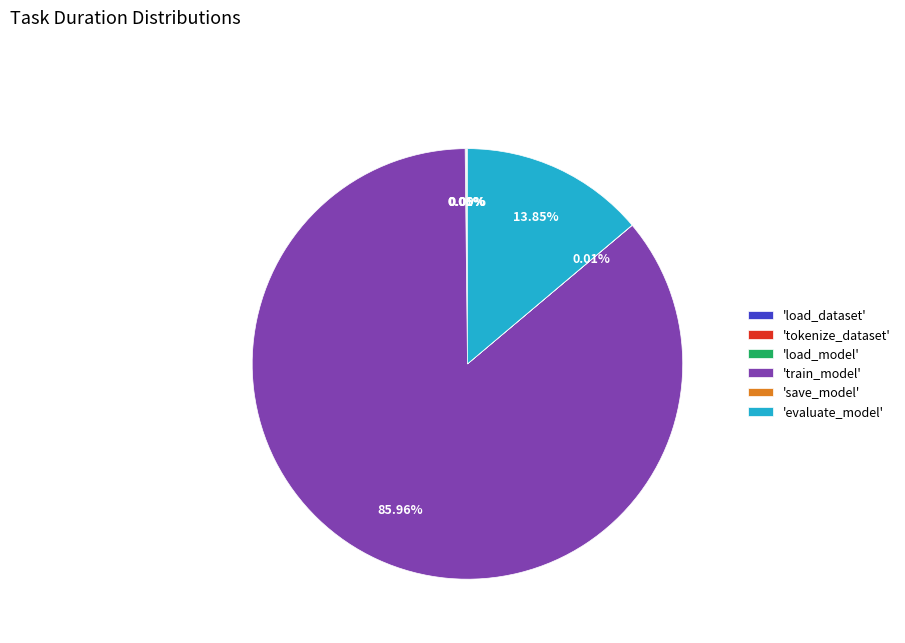

Which category has the biggest portion of the pie?

'train_model'